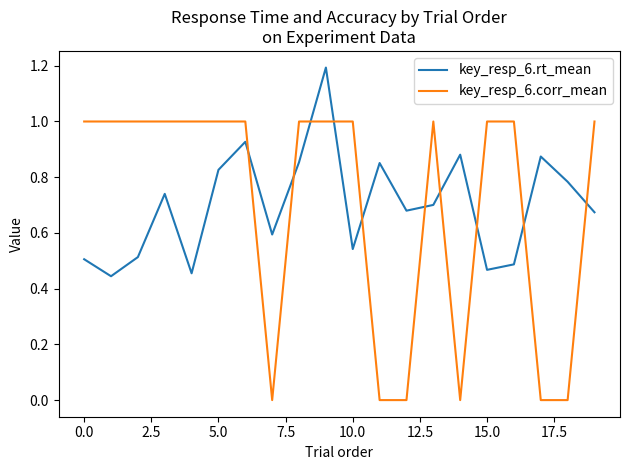

List the series in order of their peak value, highest first.

key_resp_6.rt_mean, key_resp_6.corr_mean